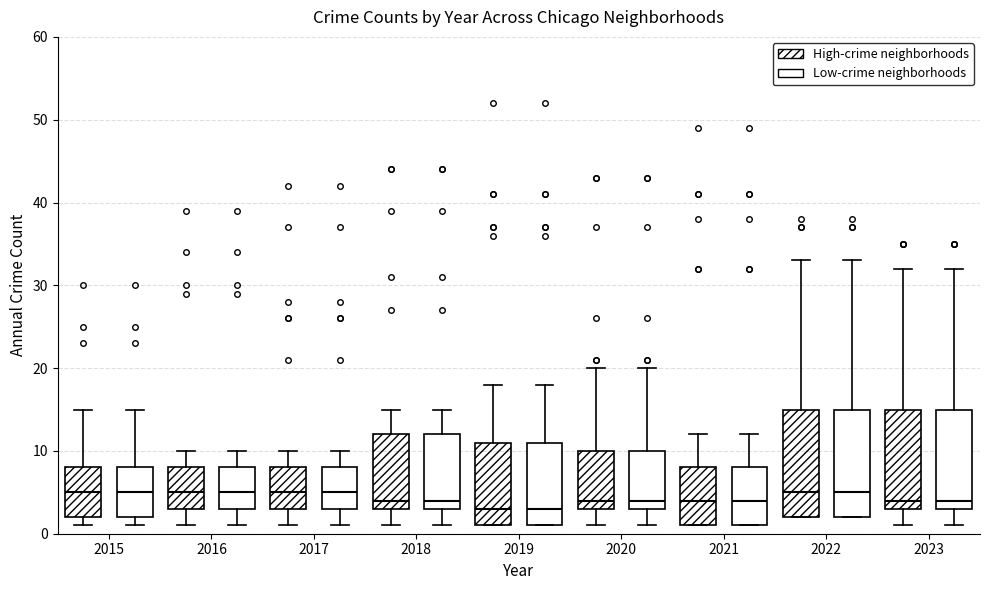

Where is the upper edge of the box for 2019 (Low-crime neighborhoods) on the y-axis? The values are not printed on the chart, so give them approximately, as read against the axis.

11